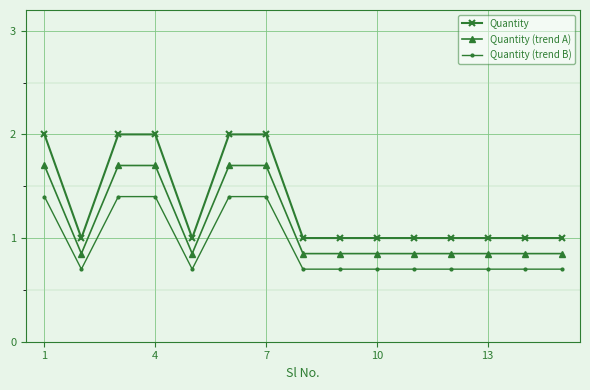

What is the difference between the second highest and second lowest values in the Quantity (trend B) series?

0.7